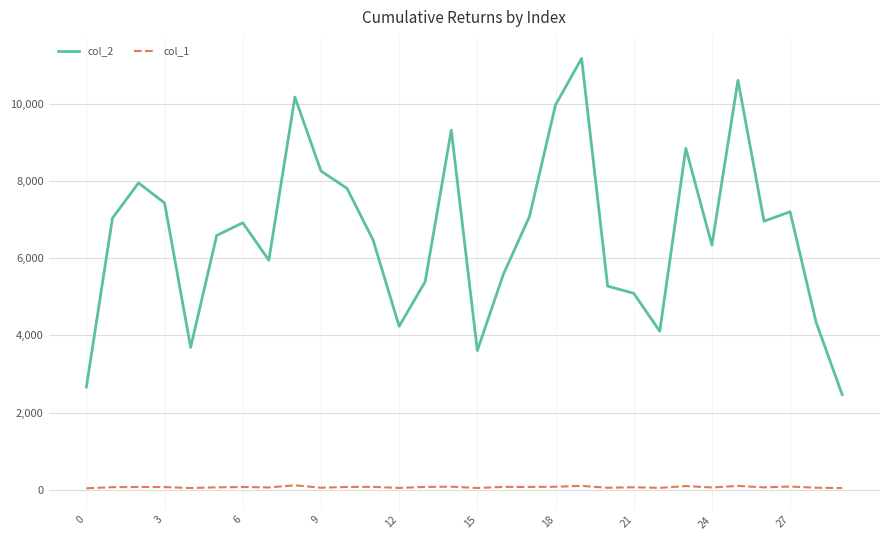

Rank the series by their average value, from highest to lowest.

col_2, col_1